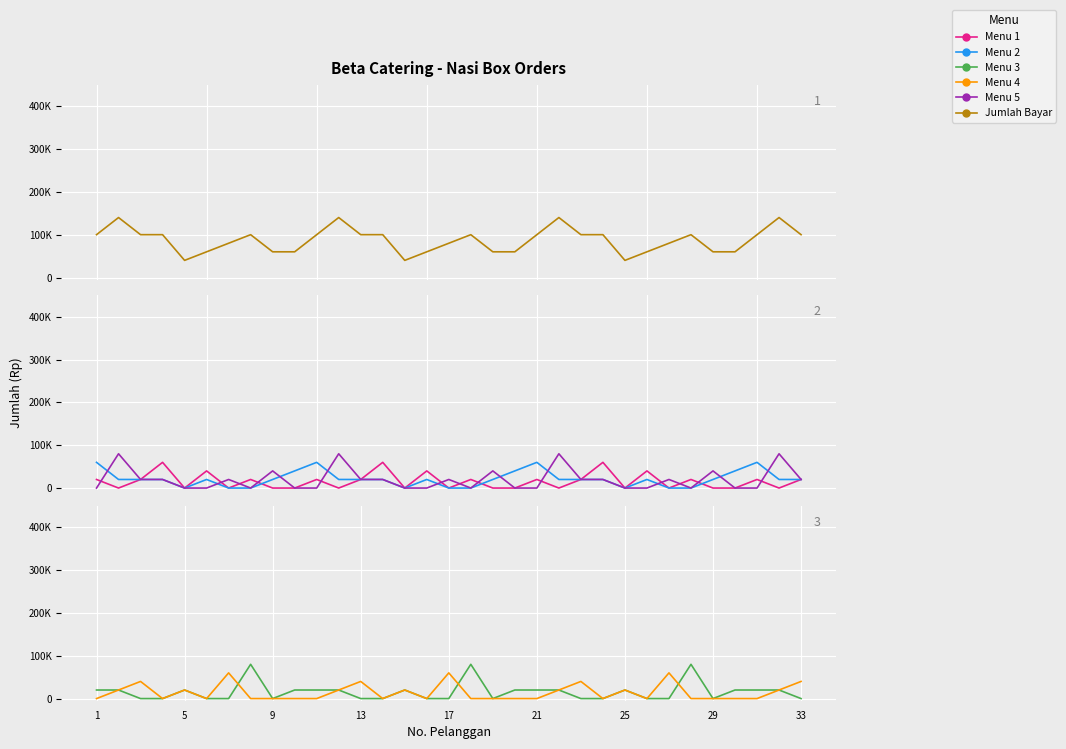

Which series has the largest total across all categories?

Jumlah Bayar